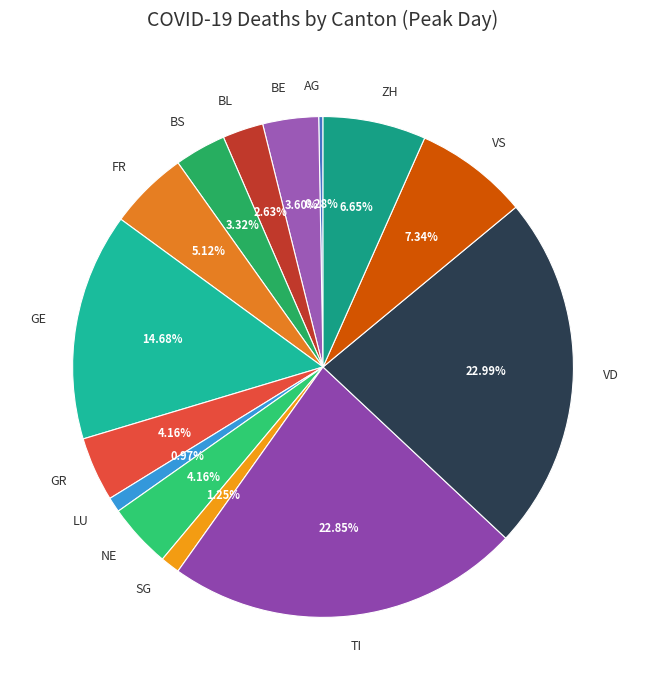

Between VD and GR, which is larger?

VD